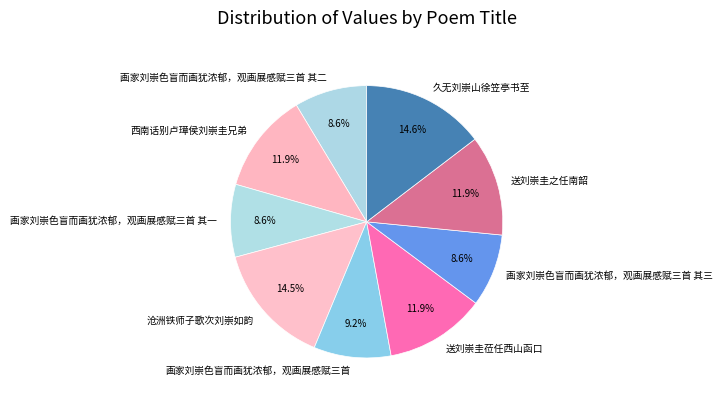

To the nearest percent, what percentage of the pie is 送刘崇圭莅任西山函口?

12%